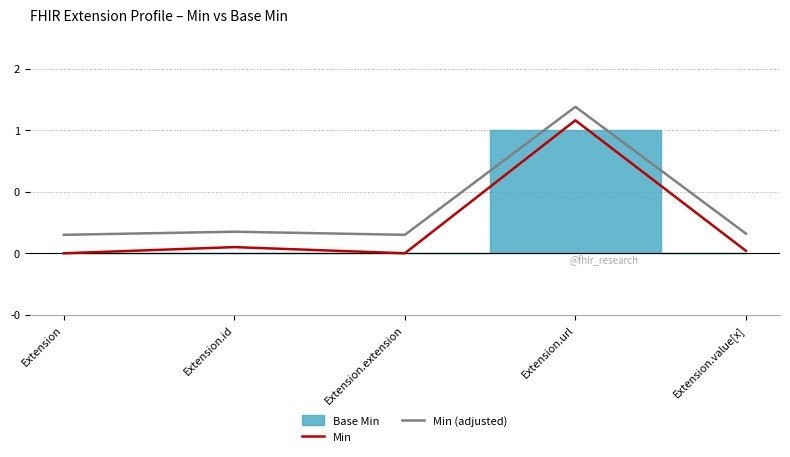

Which has a higher value, Extension.value[x] or Extension?

Extension.value[x]